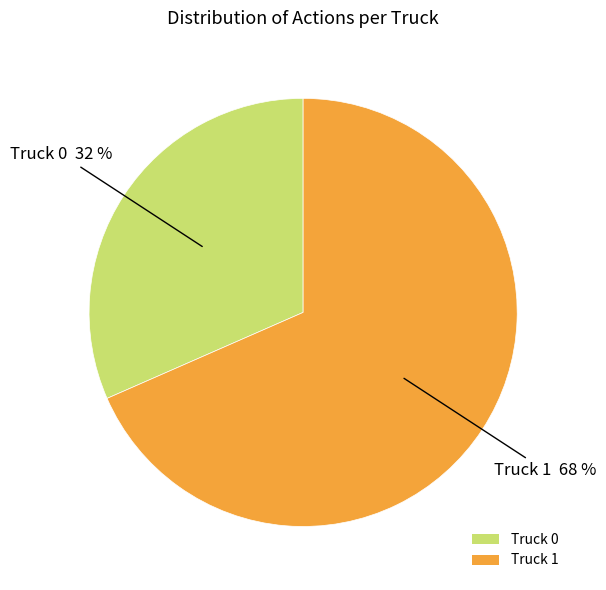

What percentage is the Truck 1 slice, to the nearest percent?

68%